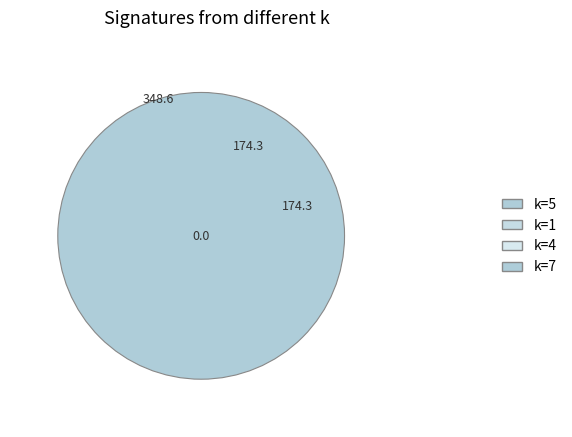

Does any single category account for the majority?

No